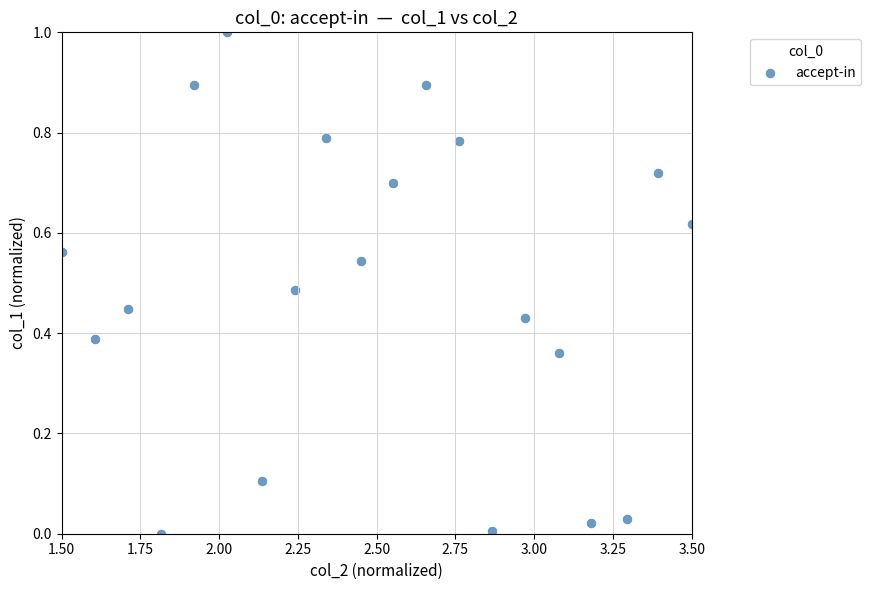

What is the range of Y values (max minus min)?

1.0